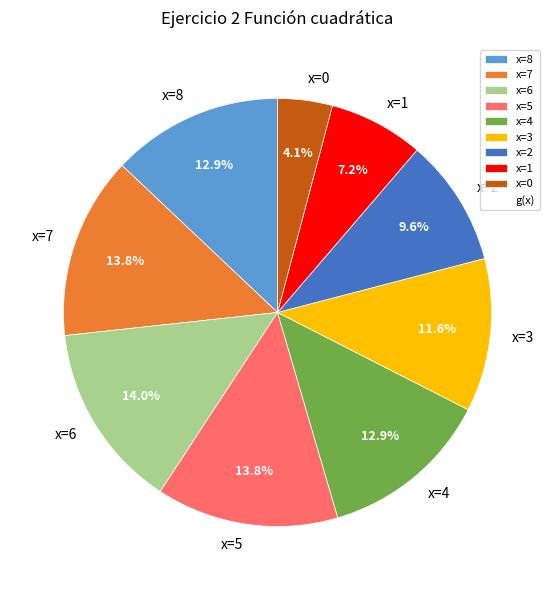

Which slice is the smallest?

x=0